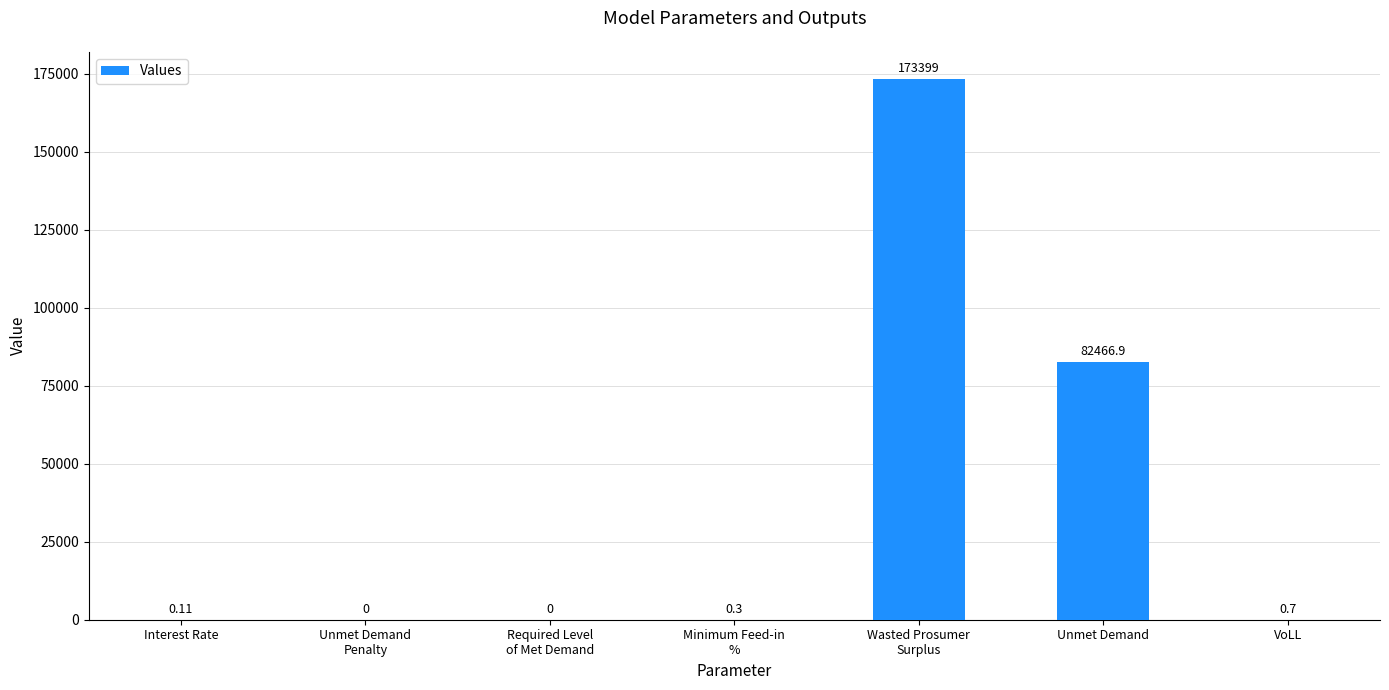

At which label is the value closest to 86699?

Unmet Demand